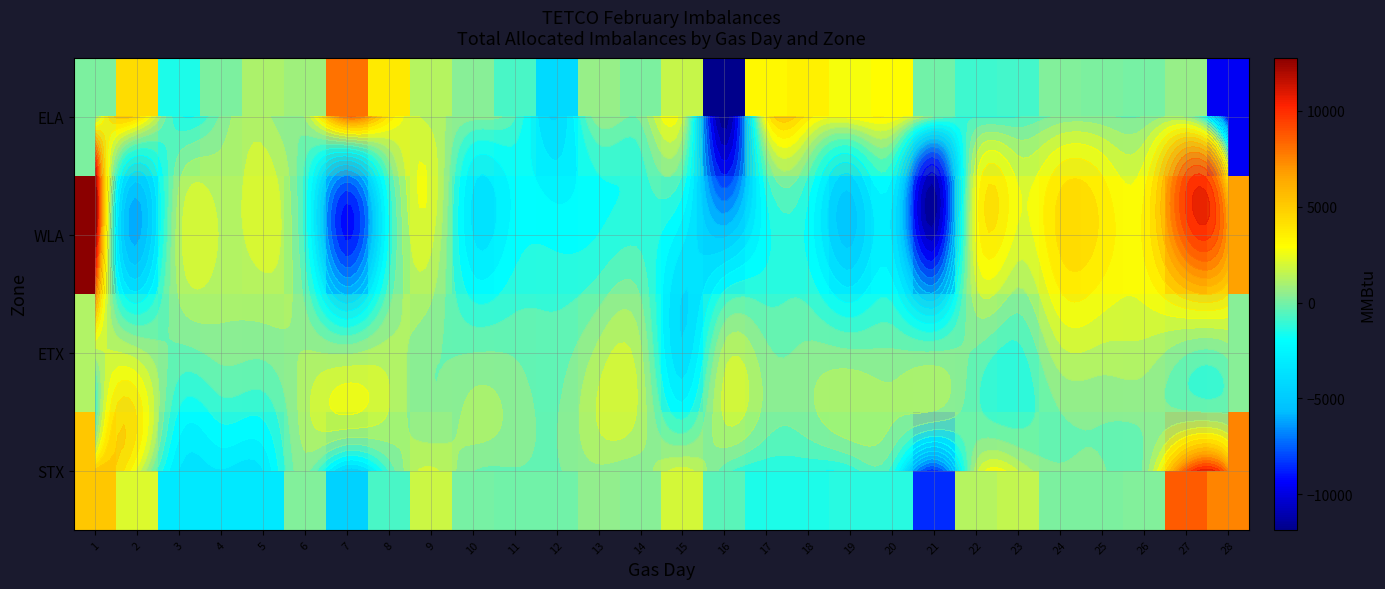

Is it true that WLA equals -4987 at 10?

False